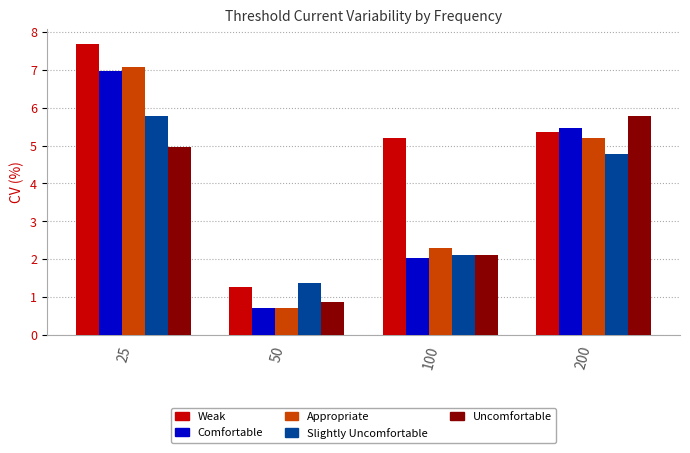

What is the sum of the Comfortable values at 200 and 100?

7.5